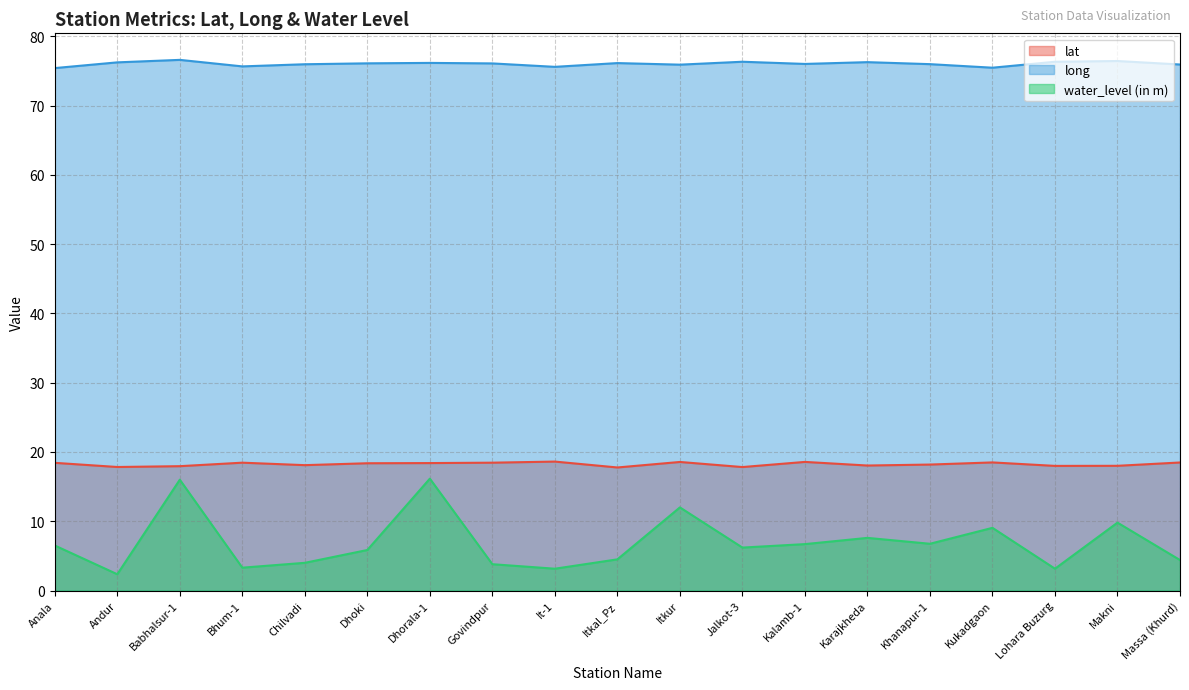

Is it true that water_level (in m) equals 17.2 at Makni?

False